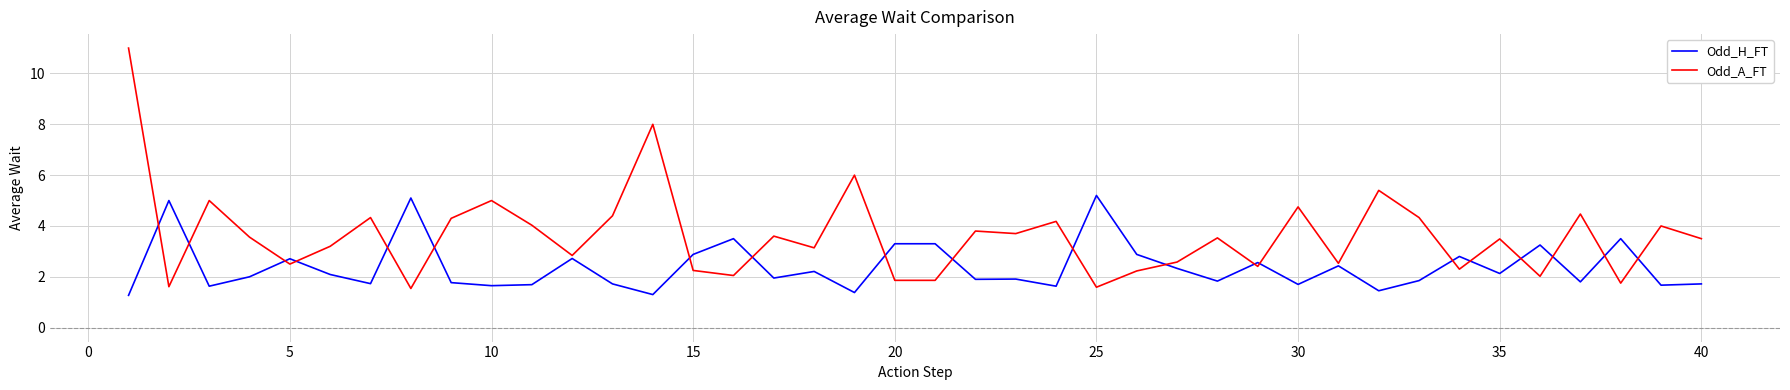

What is the smallest value displayed?

1.3